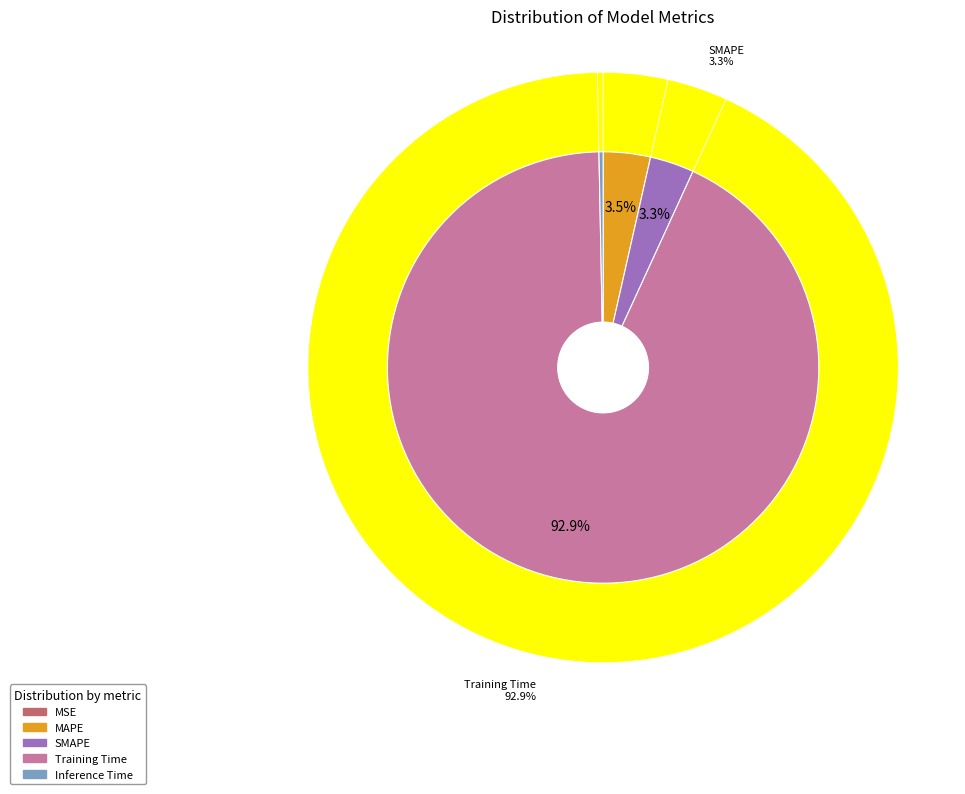

Which has a higher value, SMAPE or Inference Time?

SMAPE